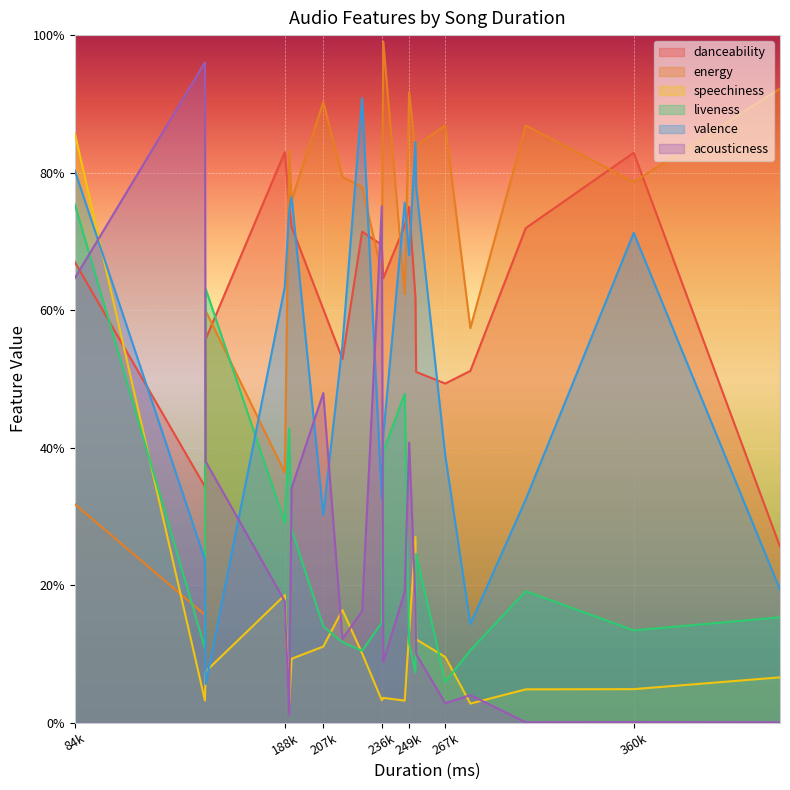

Which series has the largest range (max minus min)?

acousticness